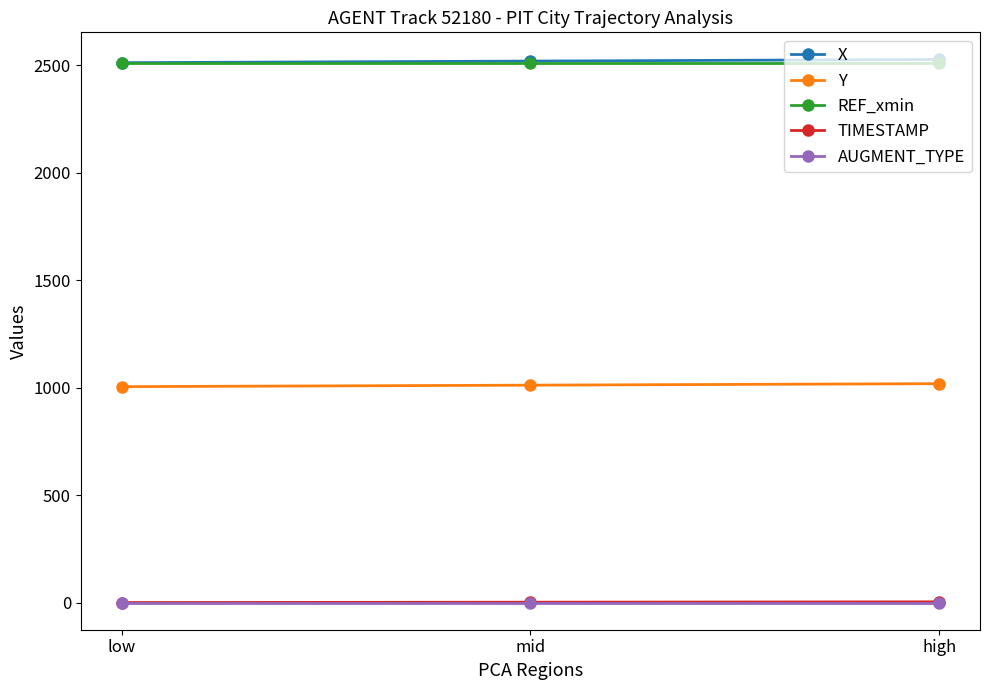

True or false: Y has a value of 1004.6 at low.

True